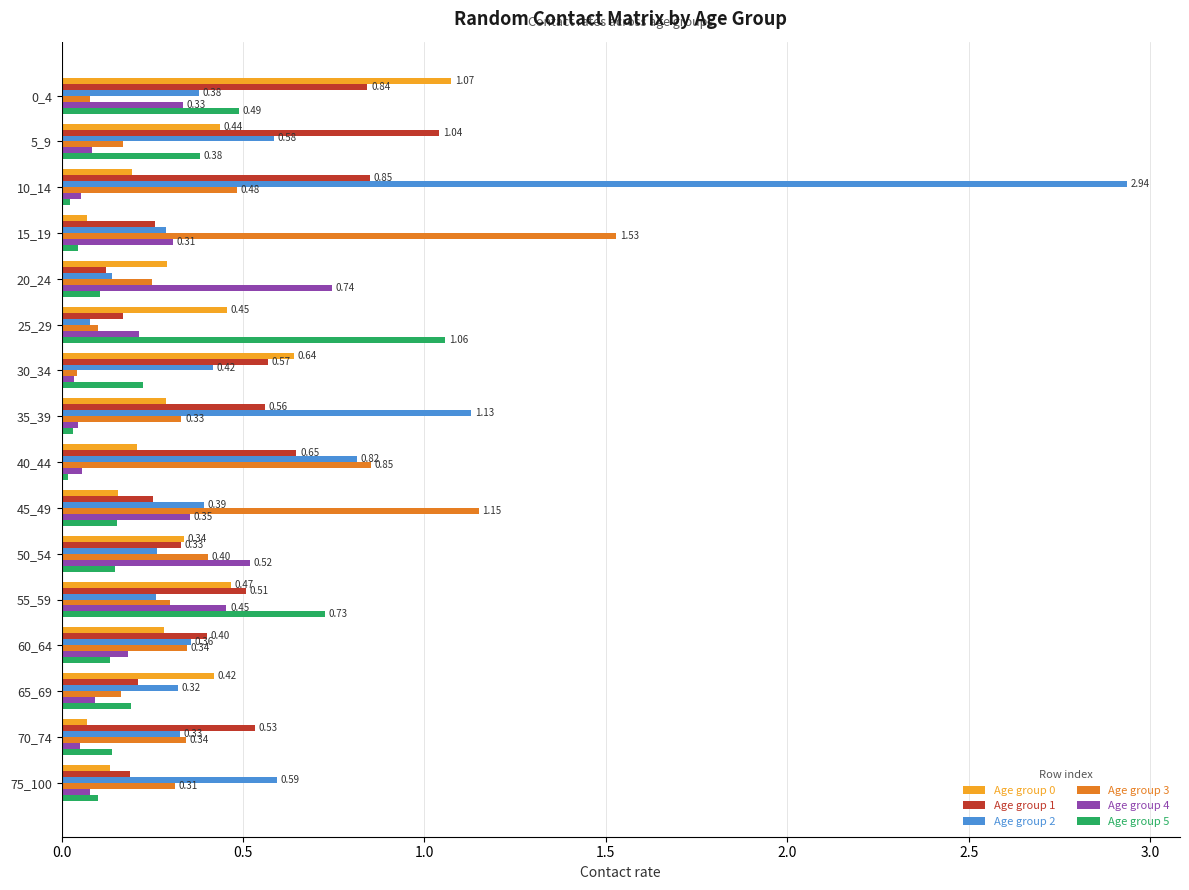

Which series has the widest spread of values?

Age group 2